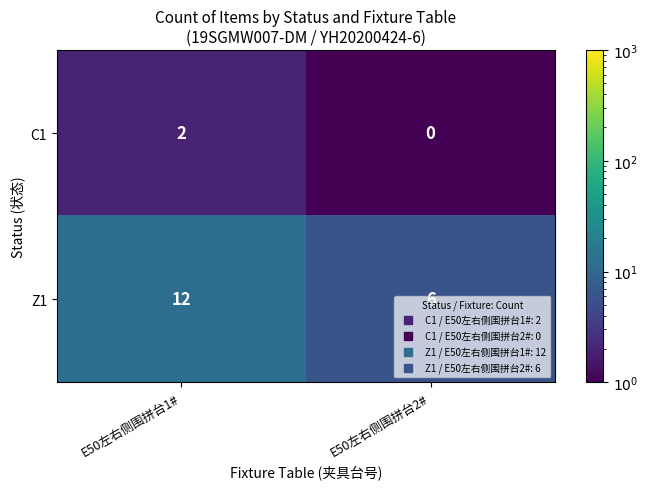

What is the spread (max minus min) of values at E50左右侧围拼台2#?

6